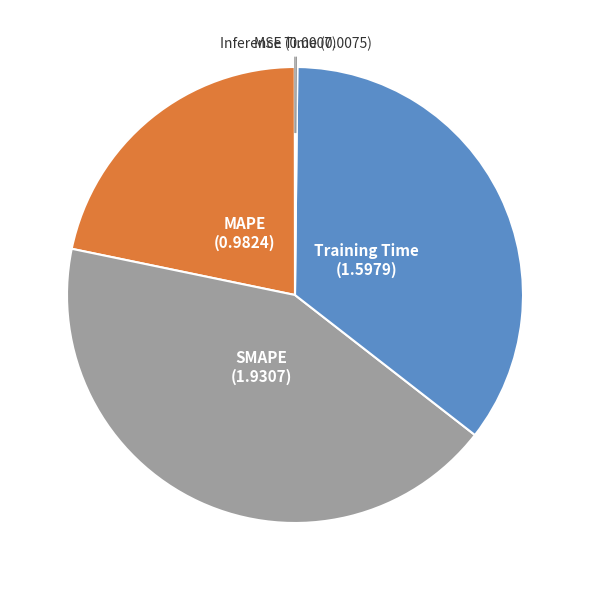

Is there any slice that represents more than half of the pie?

No